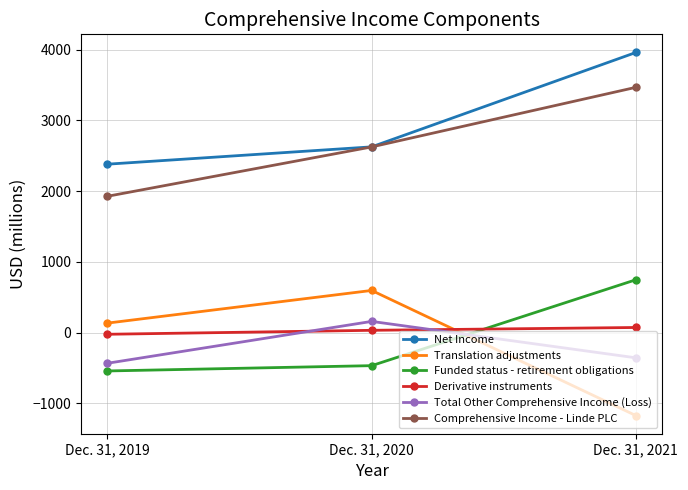

Reading right to left, transcribe all the data shown in this chart.

Net Income: 3961	2626	2381
Translation adjustments: -1175	595	133
Funded status - retirement obligations: 746	-469	-544
Derivative instruments: 71	31	-25
Total Other Comprehensive Income (Loss): -358	157	-435
Comprehensive Income - Linde PLC: 3468	2625	1927